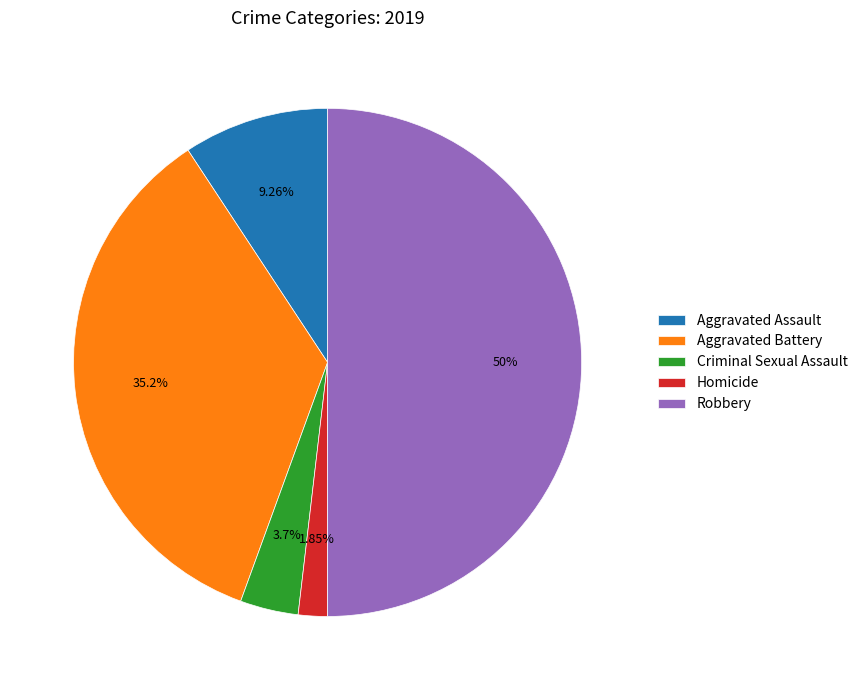

To the nearest percent, what is the combined percentage of Aggravated Battery and Robbery?

85%